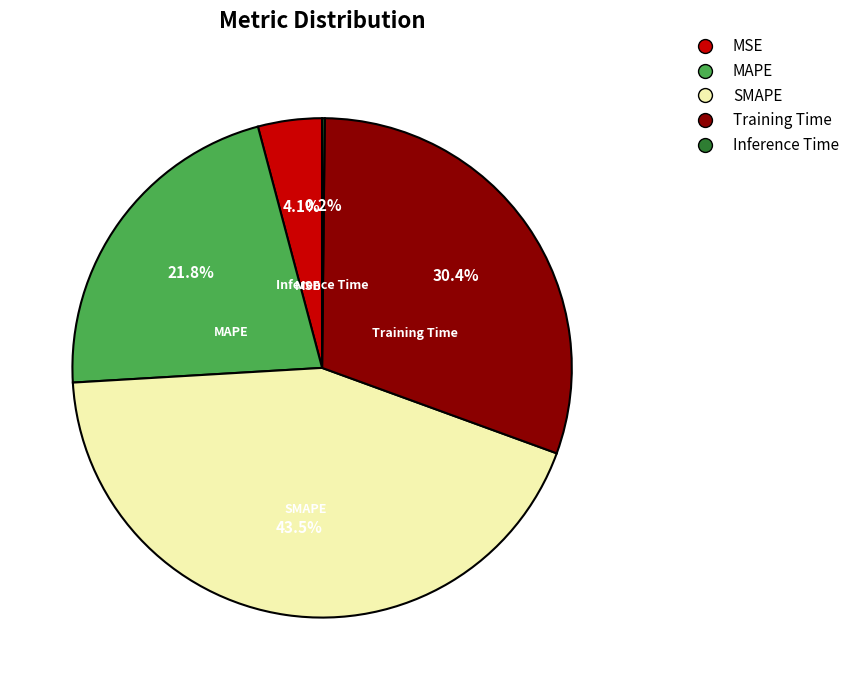

True or false: SMAPE accounts for 37% of the total.

False